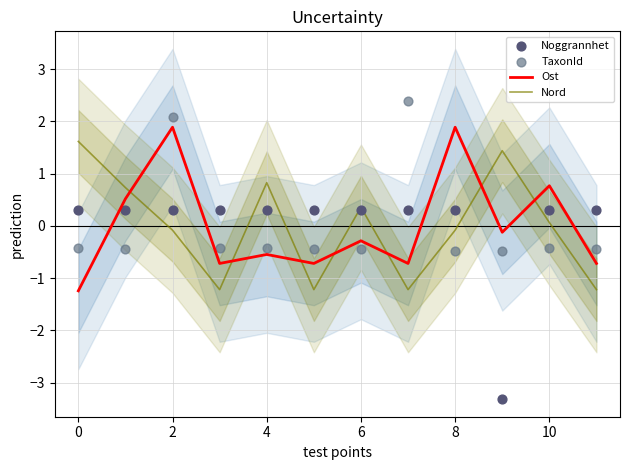

Which series contains the highest Y value?

TaxonId